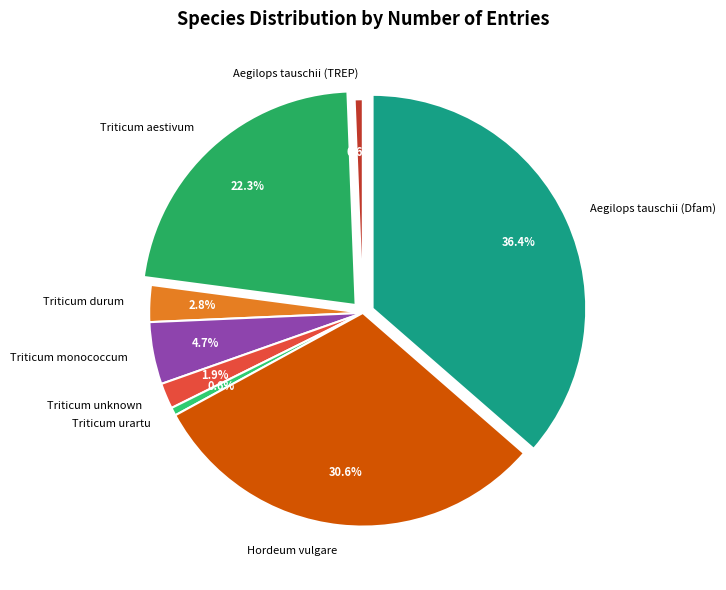

Which has a higher value, Triticum unknown or Triticum aestivum?

Triticum aestivum